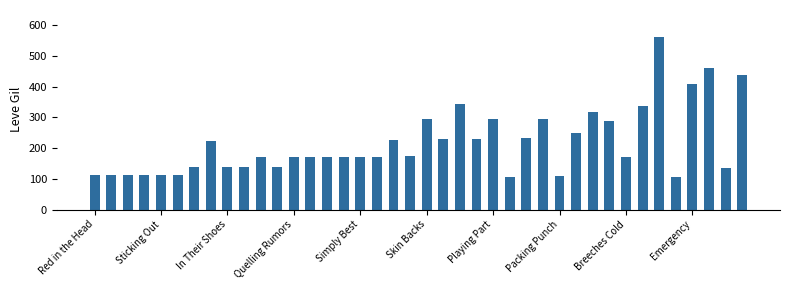

What is the value of the 15th bar from the left?

170